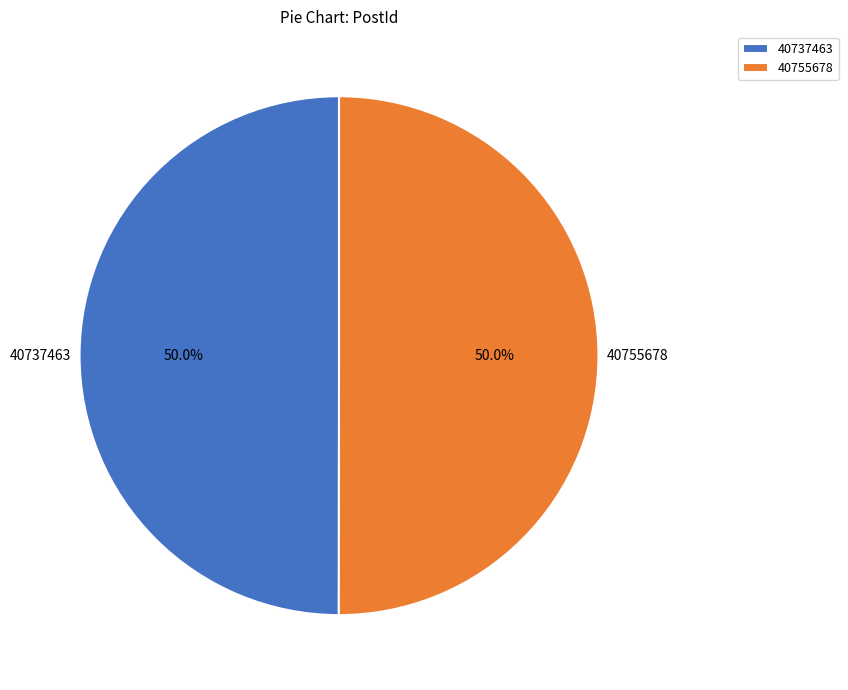

The 40737463 slice represents 58% of the pie. True or false?

False